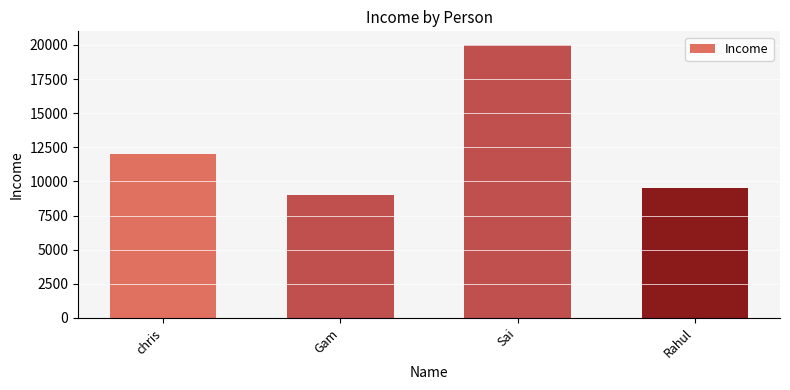

Read the value at chris.

12000